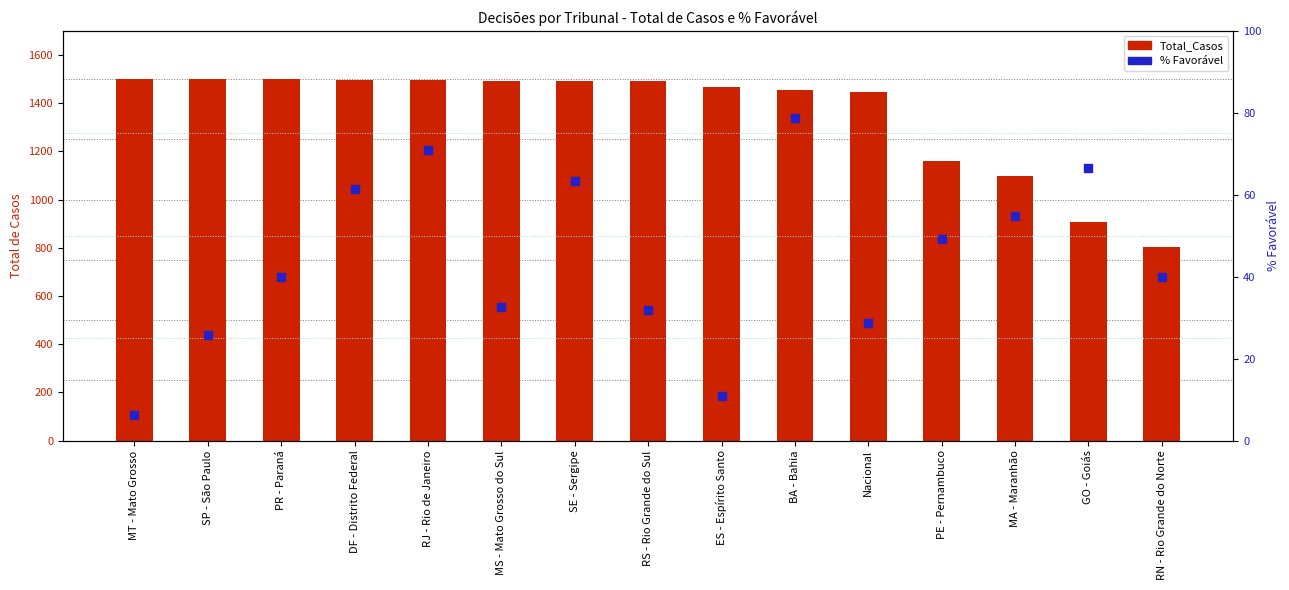

At which category is the sum across all series the highest?

RJ - Rio de Janeiro